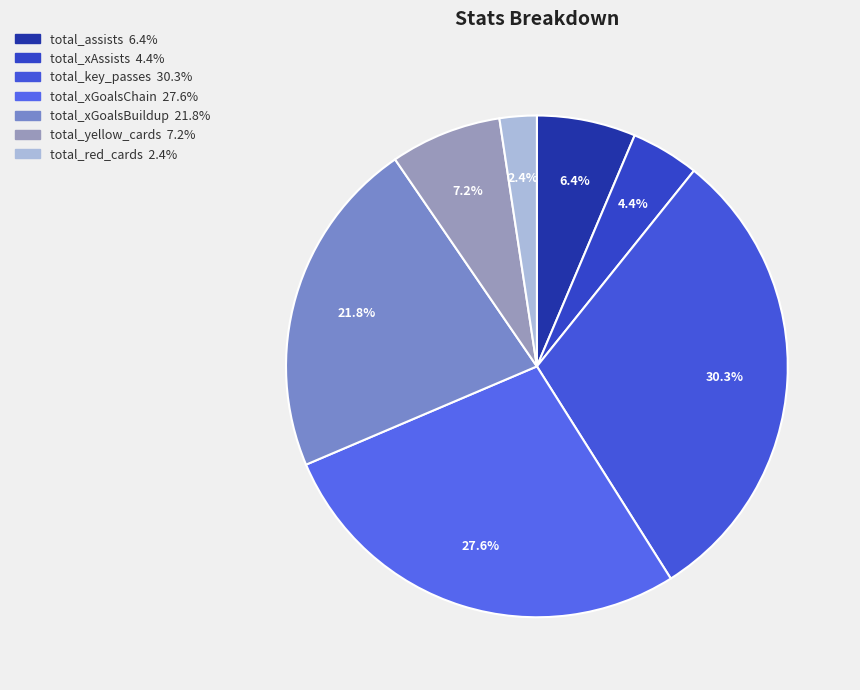

True or false: total_xGoalsBuildup accounts for 22% of the total.

True